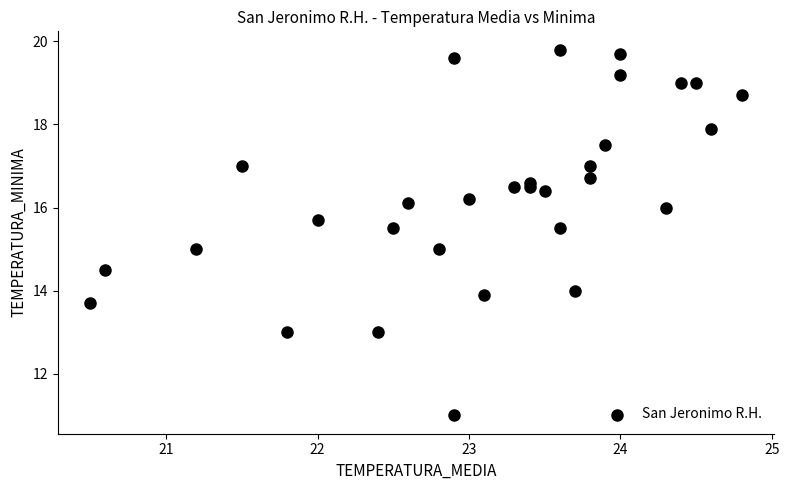

What is the range of Y values (max minus min)?

8.8